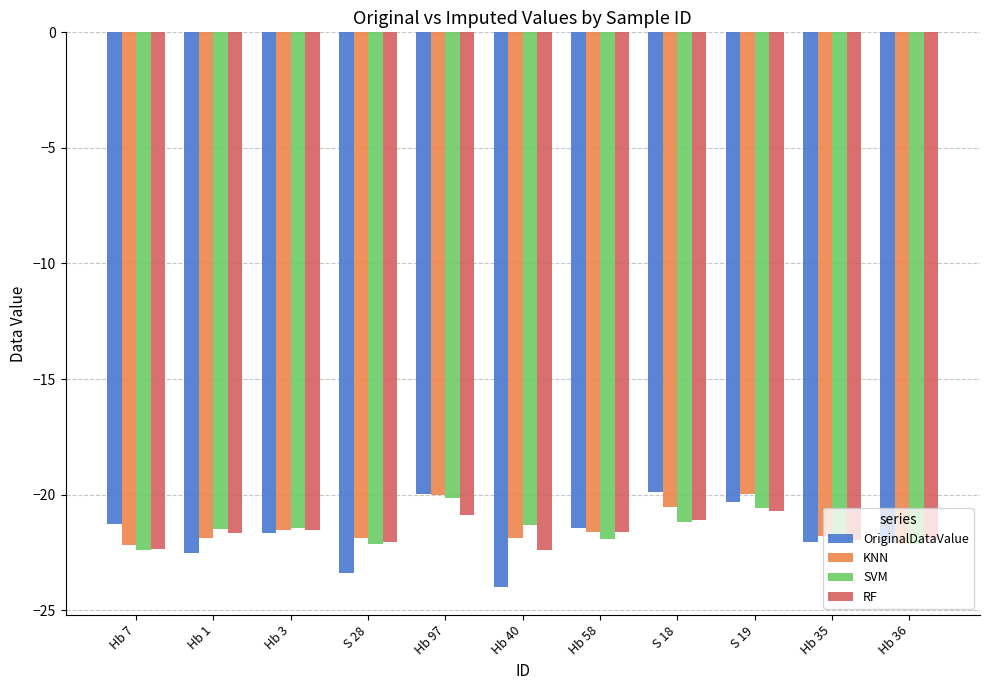

Is the value of KNN at Hb 58 greater than the value of OriginalDataValue at Hb 97?

No